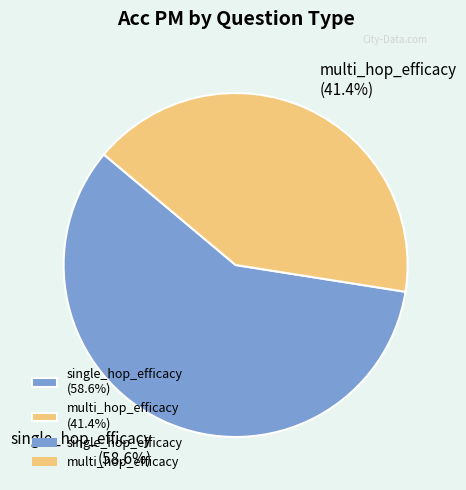

Count the number of slices in the pie.

2